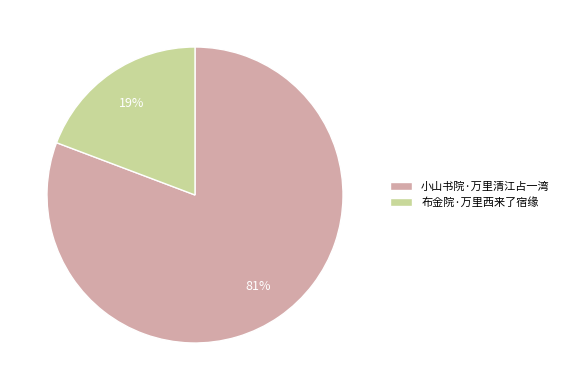

Which slice is the largest?

小山书院·万里清江占一湾